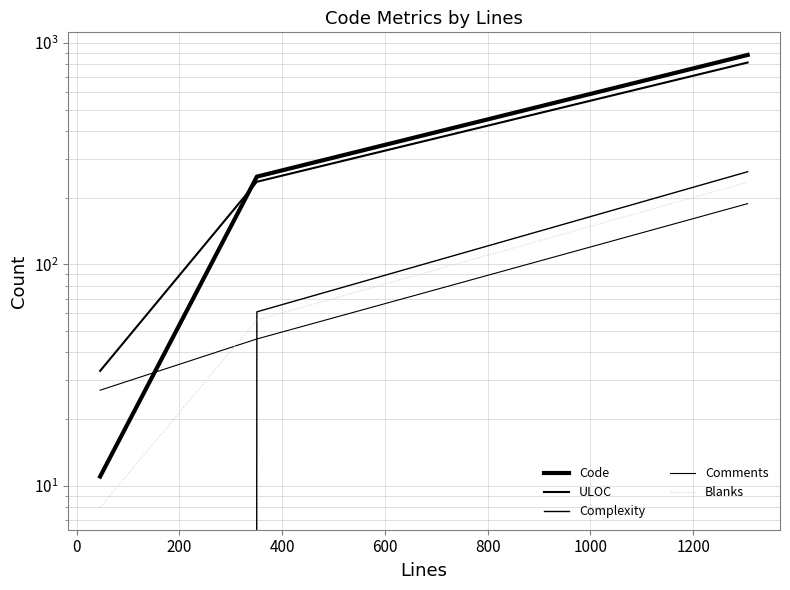

How many lines are shown in the chart?

5